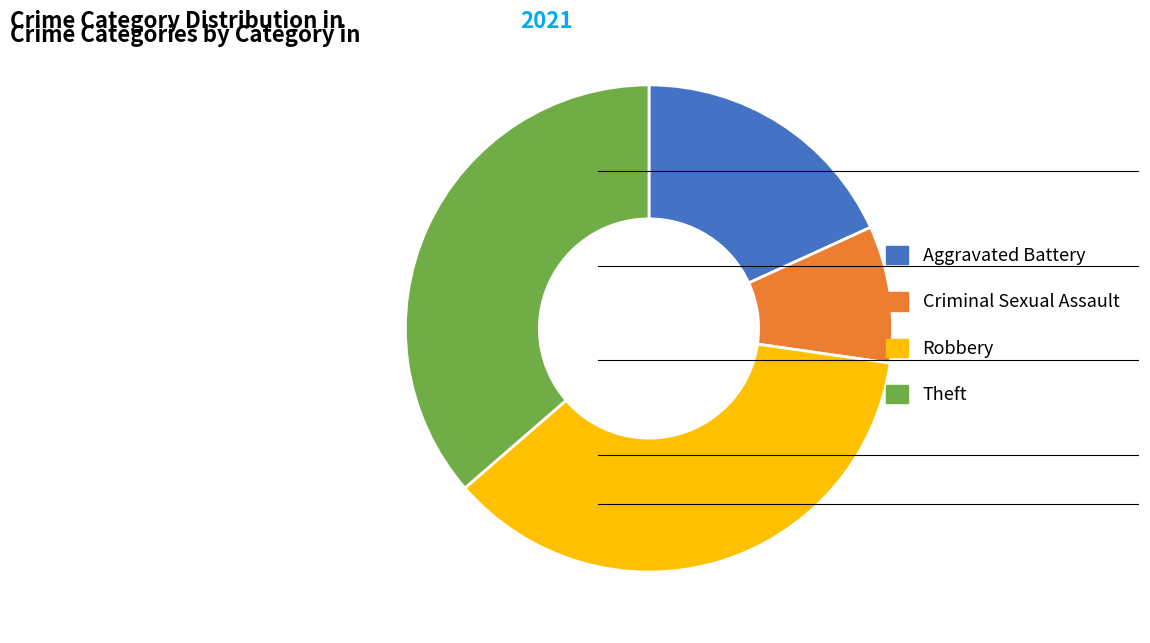

Which has a higher value, Theft or Criminal Sexual Assault?

Theft